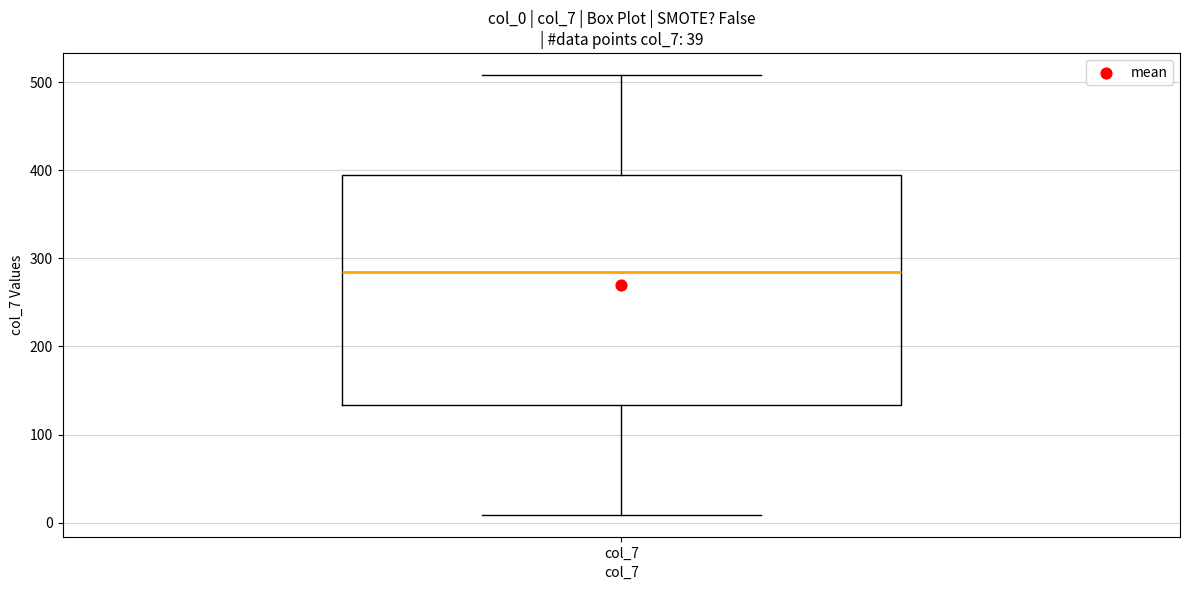

Transcribe this box plot: give where the median line is, the range the box spans, and where the two whiskers end, as read against the y-axis. The values are not printed on the chart, so give them approximately, as read against the axis.

median 280, box 130 to 400, whiskers 10 to 510